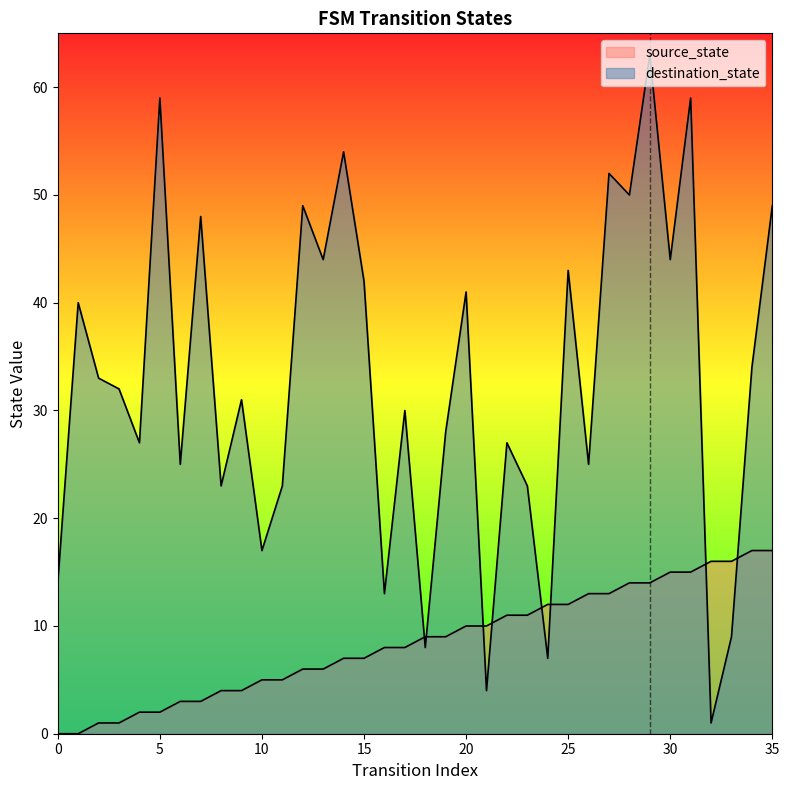

Is the value of destination_state at 29 greater than the value of source_state at 11?

Yes